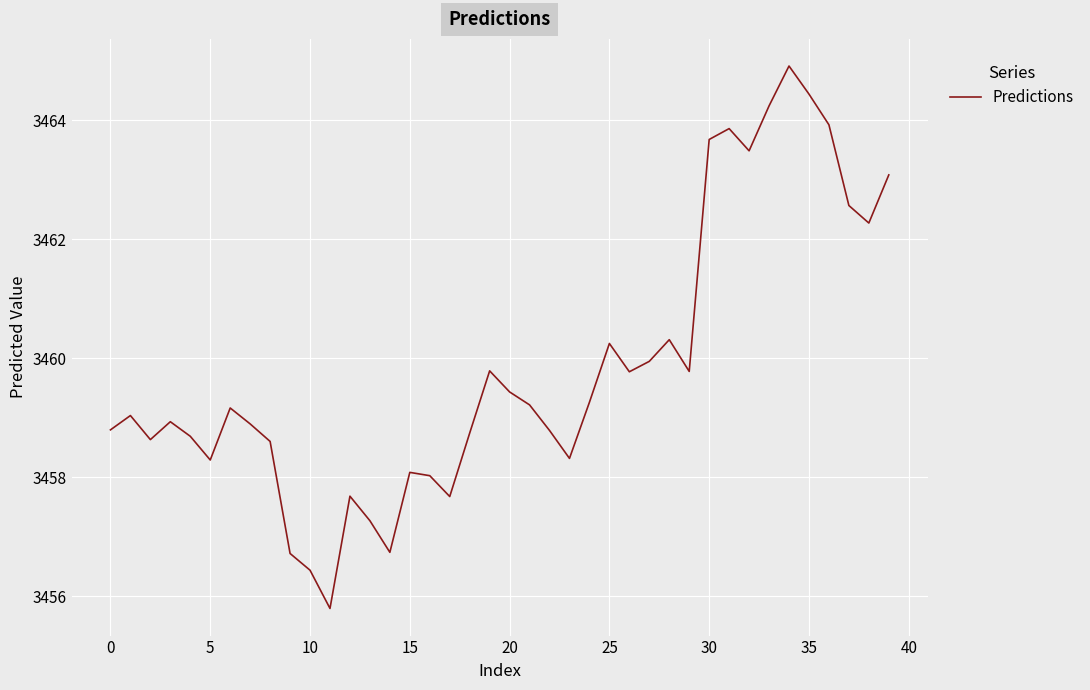

What is the difference between the maximum and minimum values?

9.1